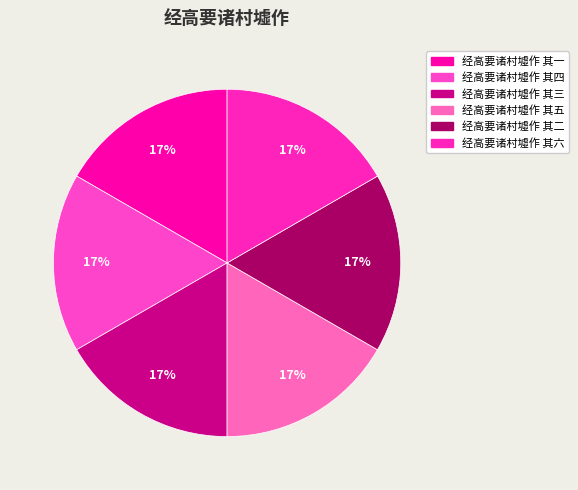

Count the number of slices in the pie.

6